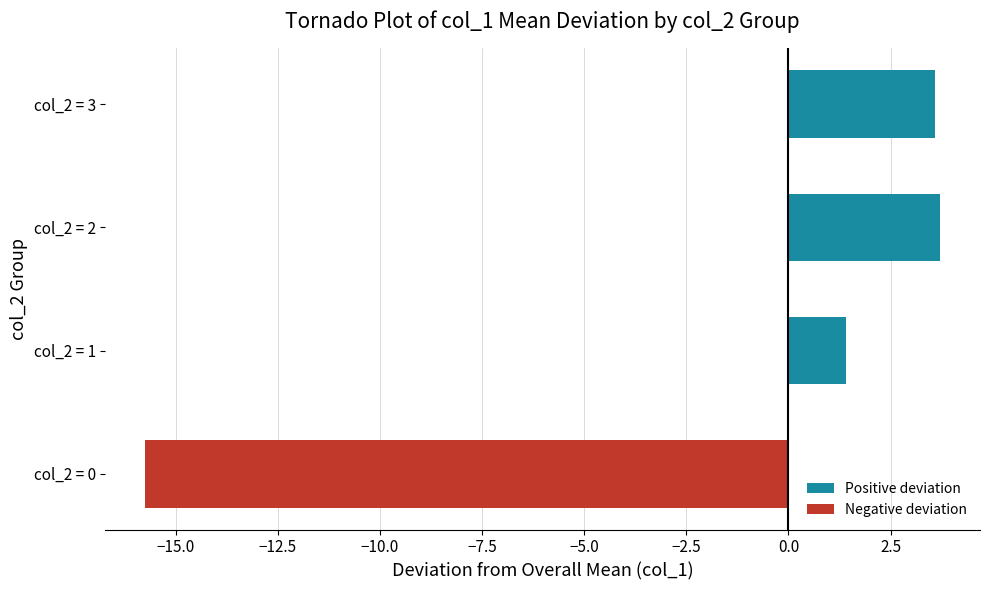

Reading bottom to top, what are all the values shown in this chart?

col_2 = 0=-15.8	col_2 = 1=1.4	col_2 = 2=3.7	col_2 = 3=3.6